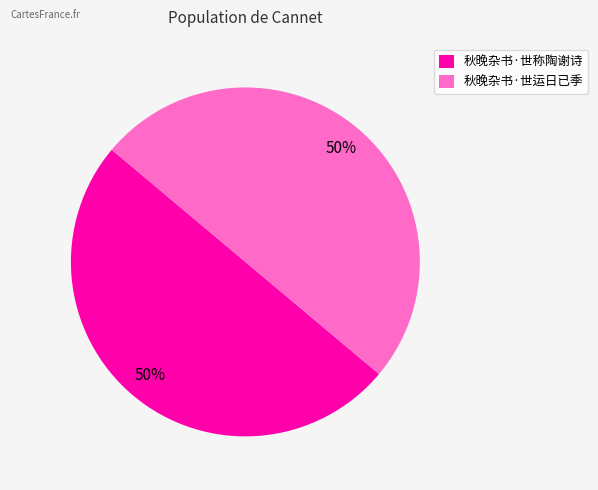

Combined, do 秋晚杂书·世称陶谢诗 and 秋晚杂书·世运日已季 account for over 50%?

Yes